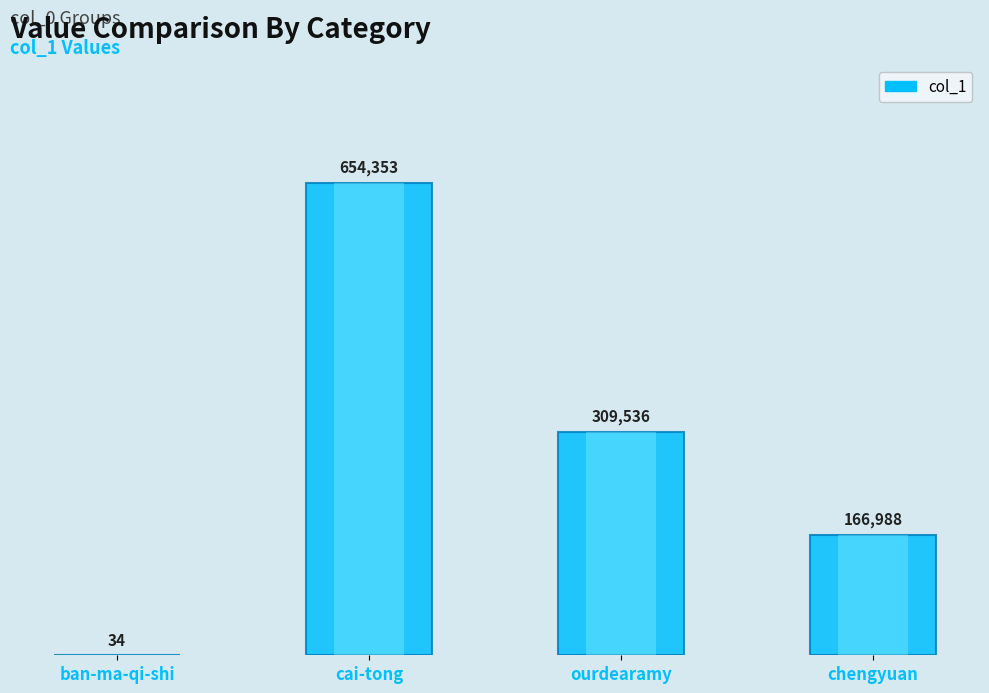

The chart shows a value of 34 at ban-ma-qi-shi. True or false?

True